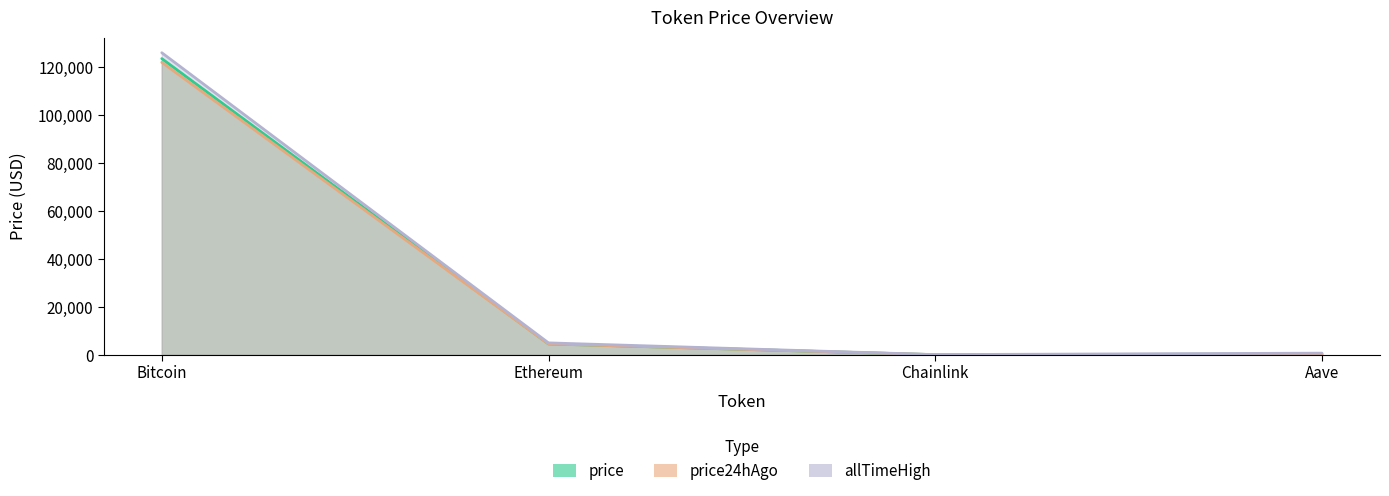

What is the difference between the price24hAgo values at Aave and Ethereum?

4222.5